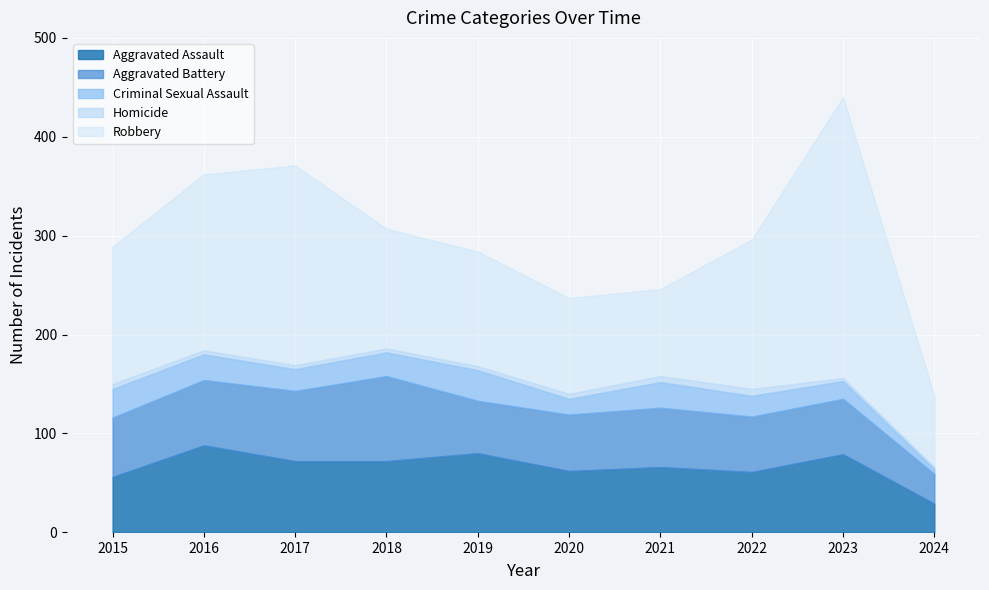

True or false: Criminal Sexual Assault has more than 0 interior local peaks.

True